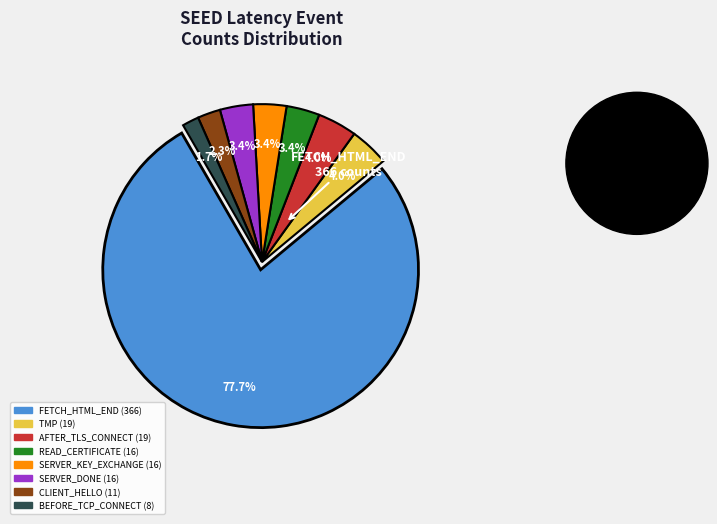

Which category accounts for the majority?

FETCH_HTML_END (366)